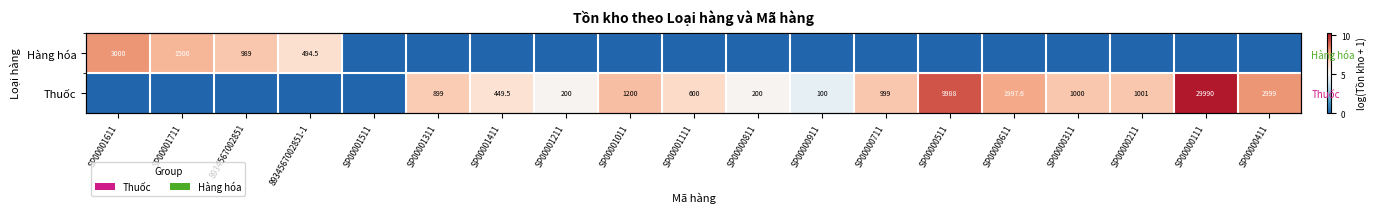

Between SP00000111 and SP00000211, which is larger?

SP00000111